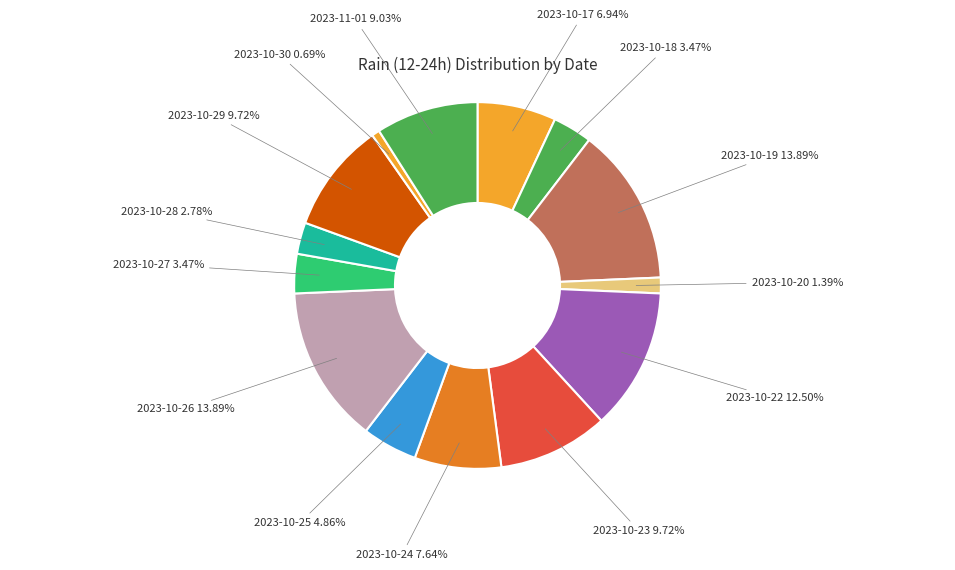

Is there a majority slice in this chart?

No